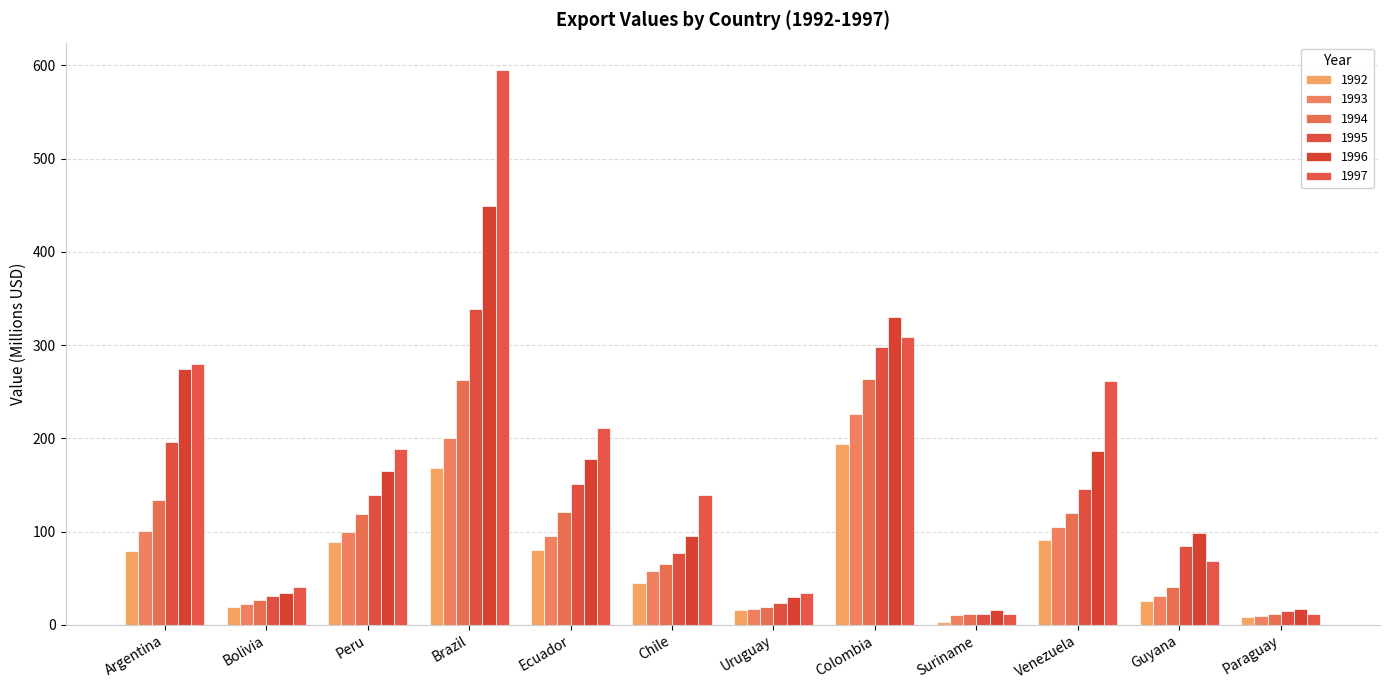

Which series changed the most between Argentina and Brazil?

1997